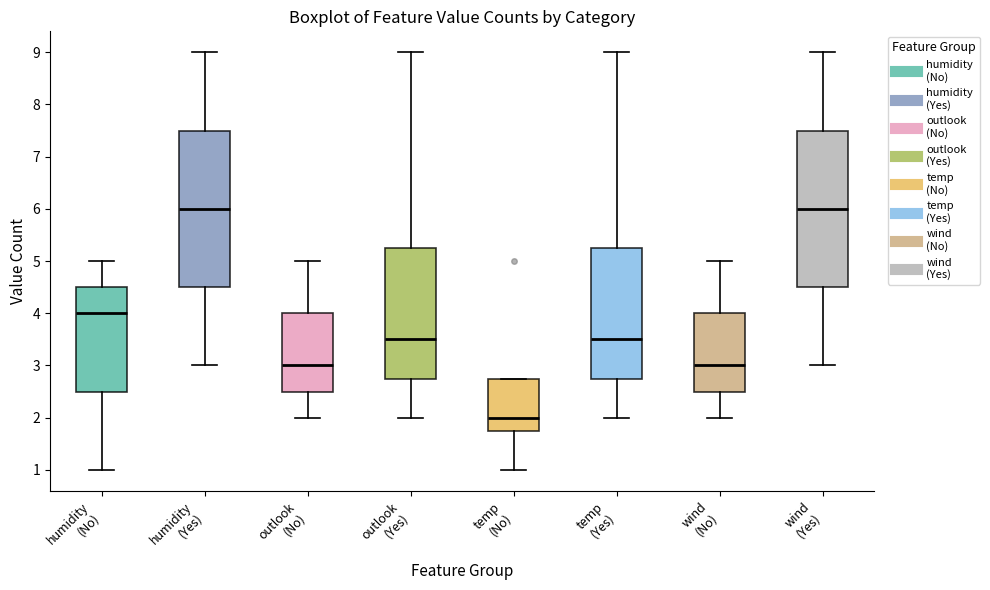

Which box's median line is the lowest?

temp (No)